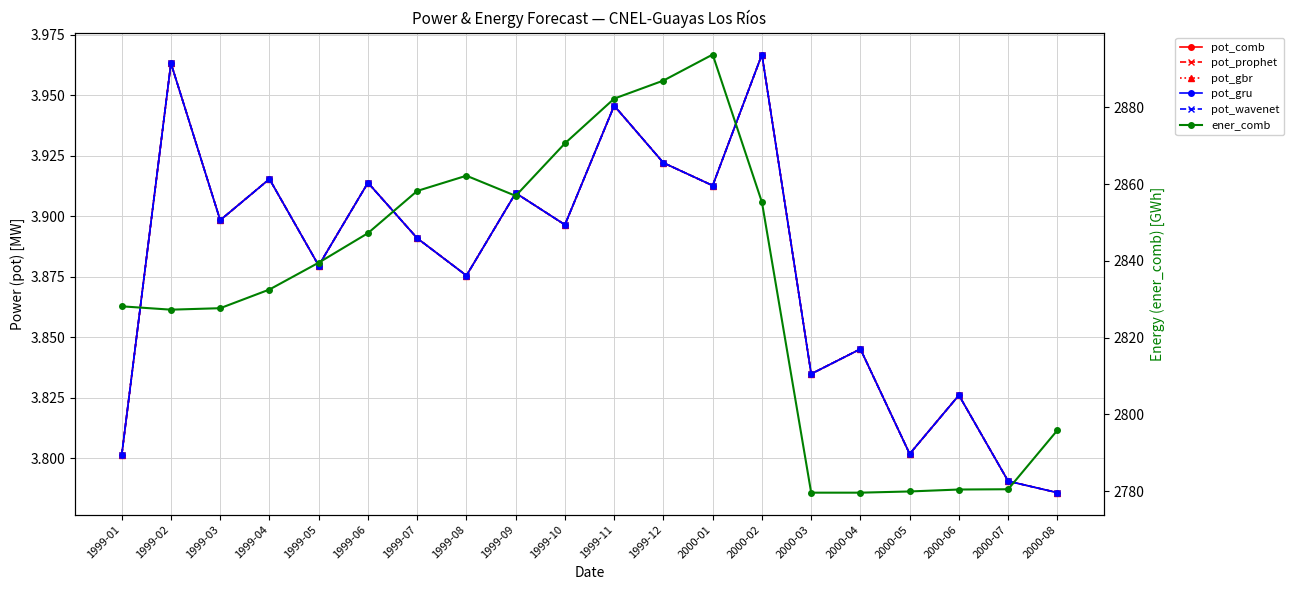

What position from the left is 2000-04?

16